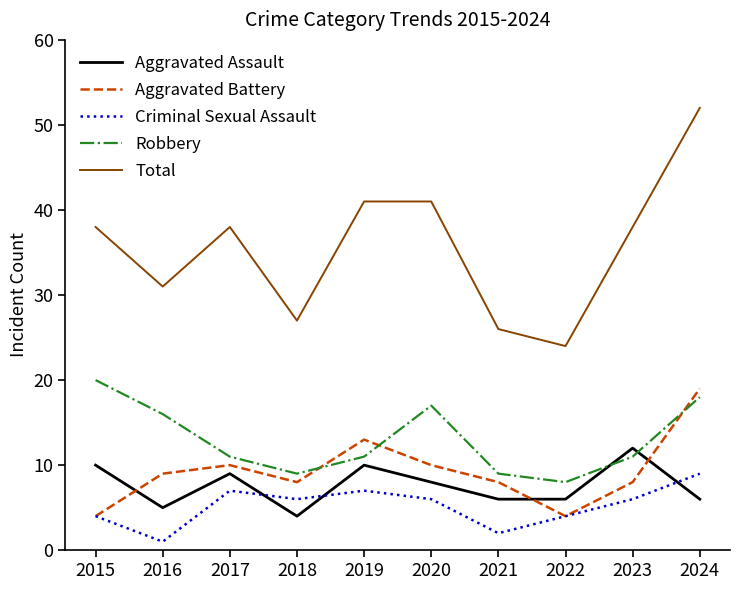

What is the difference between the maximum and minimum values in the Aggravated Assault series?

8